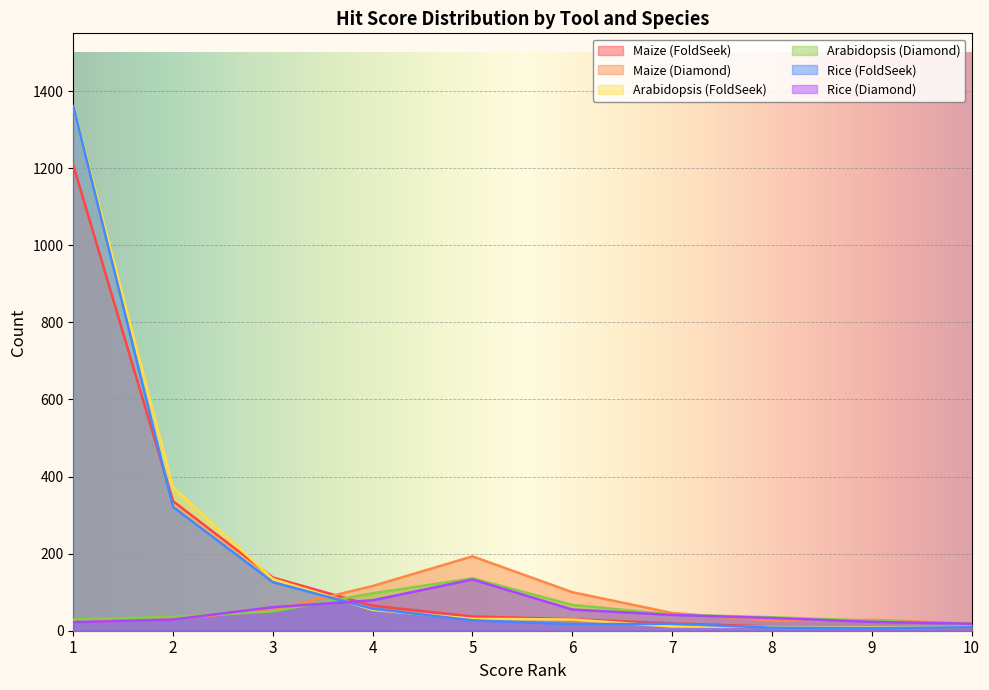

What is the smallest value displayed?

7